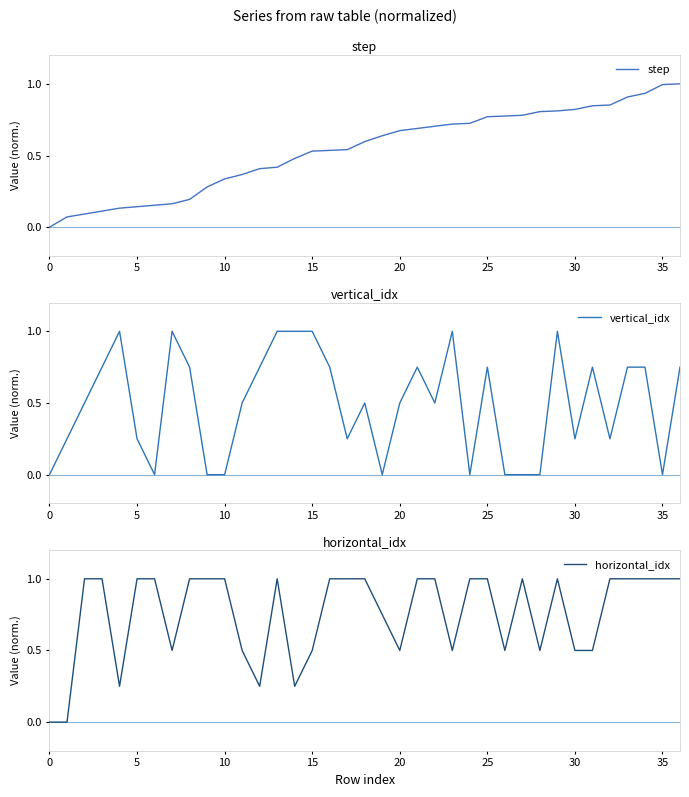

How many intersections are there between vertical_idx and step?

11